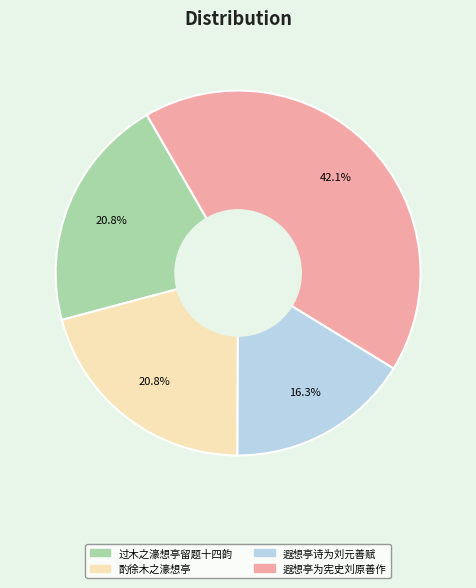

To the nearest percent, what portion does 酌徐木之濠想亭 represent?

21%